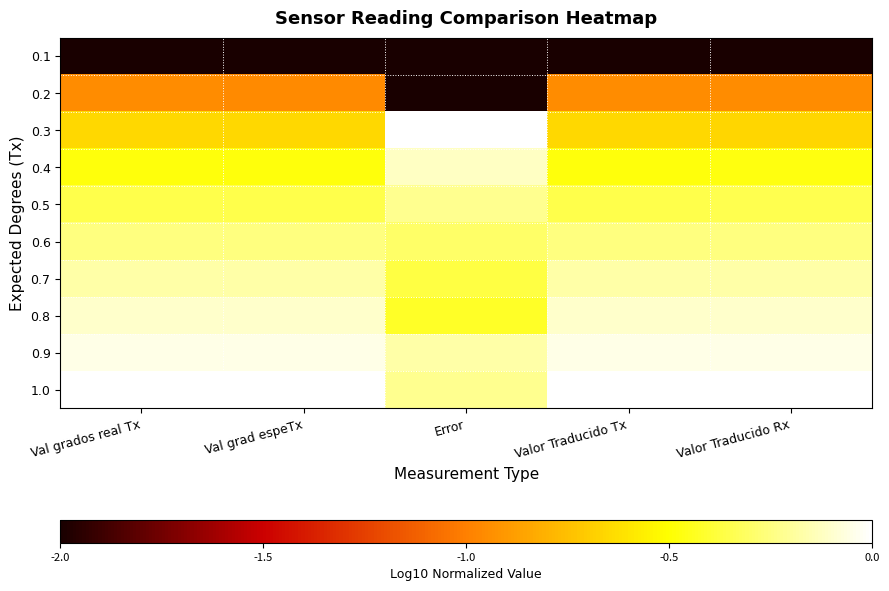

Reading left to right, list all the values displayed in this chart.

0.1: Val grados real Tx=-5.0	Val grad espeTx=-5.0	Error=-5.0	Valor Traducido Tx=-5.0	Valor Traducido Rx=-5.0
0.2: Val grados real Tx=-1.0	Val grad espeTx=-1.0	Error=-5.0	Valor Traducido Tx=-1.0	Valor Traducido Rx=-1.0
0.3: Val grados real Tx=-0.7	Val grad espeTx=-0.7	Error=0.0	Valor Traducido Tx=-0.7	Valor Traducido Rx=-0.7
0.4: Val grados real Tx=-0.5	Val grad espeTx=-0.5	Error=-0.1	Valor Traducido Tx=-0.5	Valor Traducido Rx=-0.5
0.5: Val grados real Tx=-0.4	Val grad espeTx=-0.4	Error=-0.2	Valor Traducido Tx=-0.4	Valor Traducido Rx=-0.4
0.6: Val grados real Tx=-0.3	Val grad espeTx=-0.3	Error=-0.3	Valor Traducido Tx=-0.3	Valor Traducido Rx=-0.3
0.7: Val grados real Tx=-0.2	Val grad espeTx=-0.2	Error=-0.4	Valor Traducido Tx=-0.2	Valor Traducido Rx=-0.2
0.8: Val grados real Tx=-0.1	Val grad espeTx=-0.1	Error=-0.4	Valor Traducido Tx=-0.1	Valor Traducido Rx=-0.1
0.9: Val grados real Tx=-0.1	Val grad espeTx=-0.1	Error=-0.2	Valor Traducido Tx=-0.1	Valor Traducido Rx=-0.1
1.0: Val grados real Tx=0.0	Val grad espeTx=0.0	Error=-0.2	Valor Traducido Tx=0.0	Valor Traducido Rx=0.0